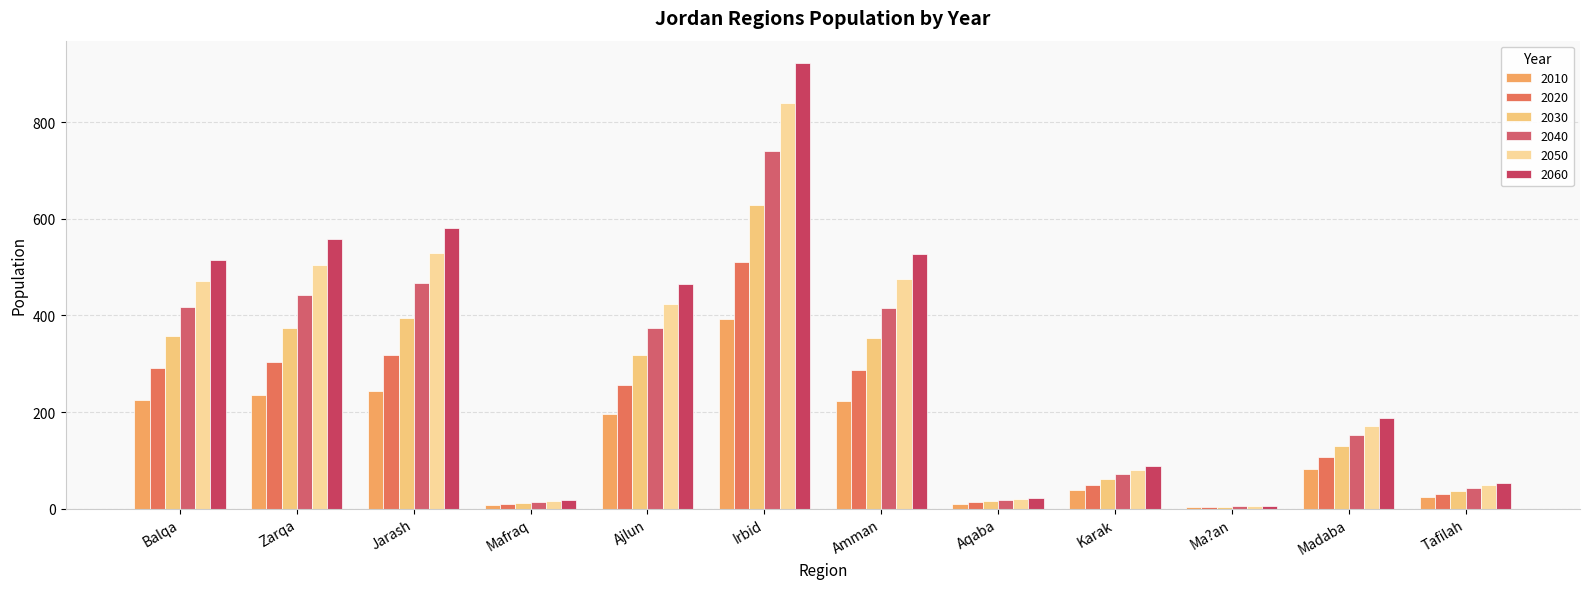

Reading left to right, transcribe all the data shown in this chart.

2010: Balqa=225.4	Zarqa=235.8	Jarash=243.8	Mafraq=7.5	Ajlun=195.9	Irbid=393.2	Amman=223.3	Aqaba=9.8	Karak=38.6	Ma?an=2.3	Madaba=82.5	Tafilah=23.7
2020: Balqa=291.1	Zarqa=304.2	Jarash=319.0	Mafraq=9.8	Ajlun=256.3	Irbid=510.4	Amman=286.5	Aqaba=12.7	Karak=49.7	Ma?an=3.0	Madaba=106.1	Tafilah=30.3
2030: Balqa=356.6	Zarqa=375.0	Jarash=395.3	Mafraq=12.1	Ajlun=317.4	Irbid=629.0	Amman=352.4	Aqaba=15.5	Karak=61.0	Ma?an=3.8	Madaba=130.0	Tafilah=36.9
2040: Balqa=417.3	Zarqa=443.1	Jarash=466.6	Mafraq=14.2	Ajlun=374.2	Irbid=740.3	Amman=416.2	Aqaba=18.2	Karak=71.5	Ma?an=4.4	Madaba=152.3	Tafilah=43.0
2050: Balqa=471.1	Zarqa=505.4	Jarash=529.9	Mafraq=16.0	Ajlun=424.4	Irbid=840.1	Amman=475.3	Aqaba=20.6	Karak=80.8	Ma?an=5.0	Madaba=171.9	Tafilah=48.4
2060: Balqa=515.4	Zarqa=558.9	Jarash=581.8	Mafraq=17.5	Ajlun=465.4	Irbid=923.3	Amman=526.6	Aqaba=22.5	Karak=88.4	Ma?an=5.5	Madaba=187.8	Tafilah=52.8